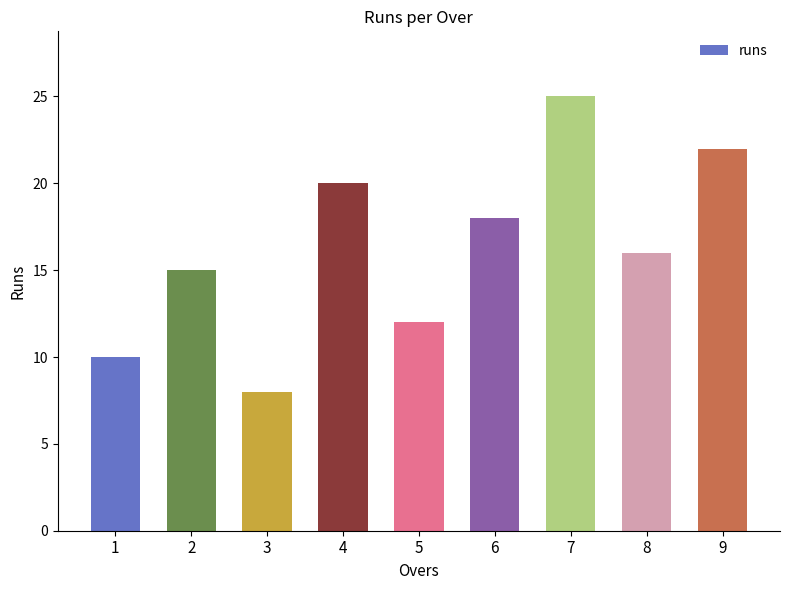

Where does the data first go above 16?

4